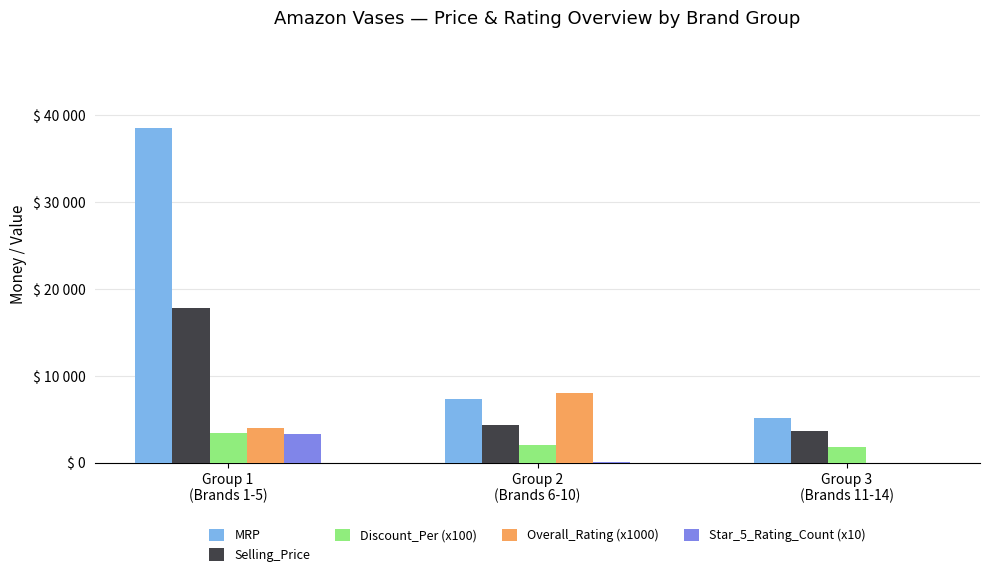

Where does the Overall_Rating (x1000) series first go above 4000?

Group 2
(Brands 6-10)